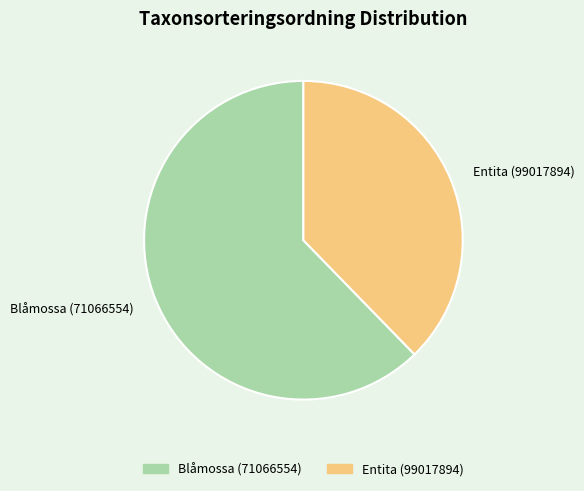

Is Entita (99017894) the majority of the pie?

No